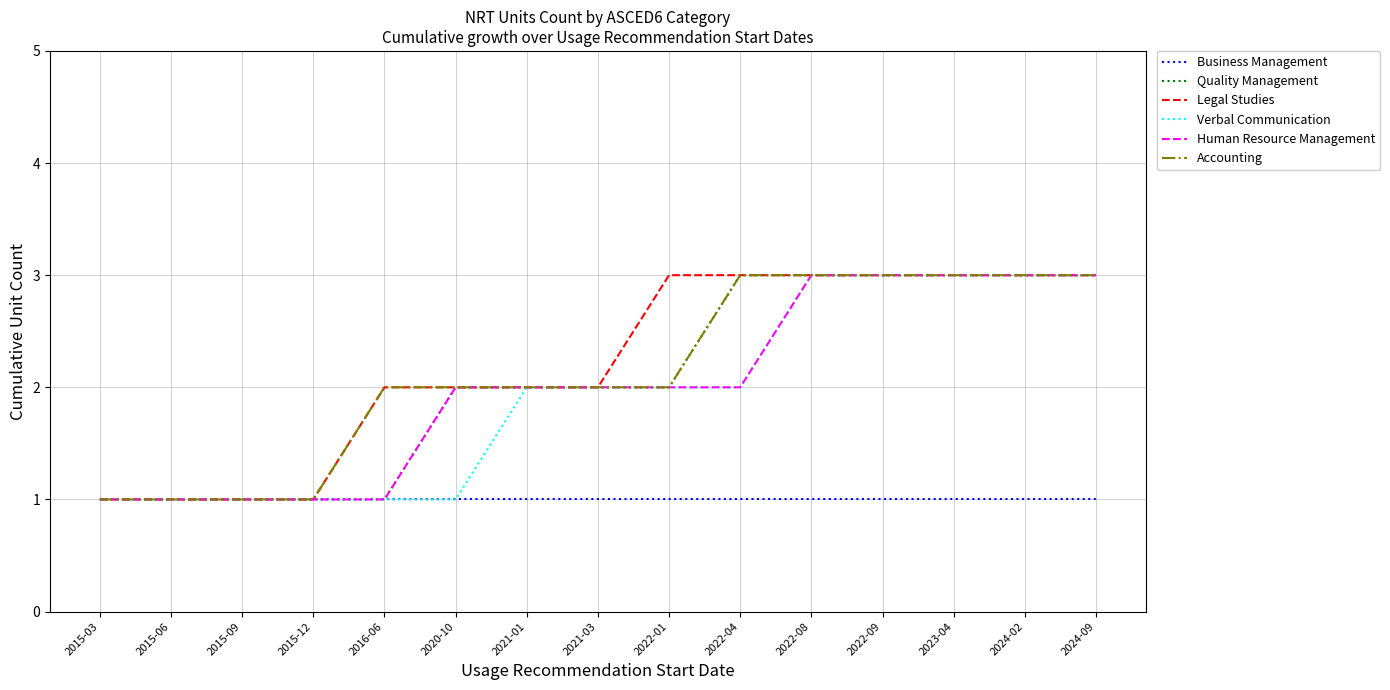

Is the value of Business Management at 2021-01 greater than the value of Verbal Communication at 2022-01?

No